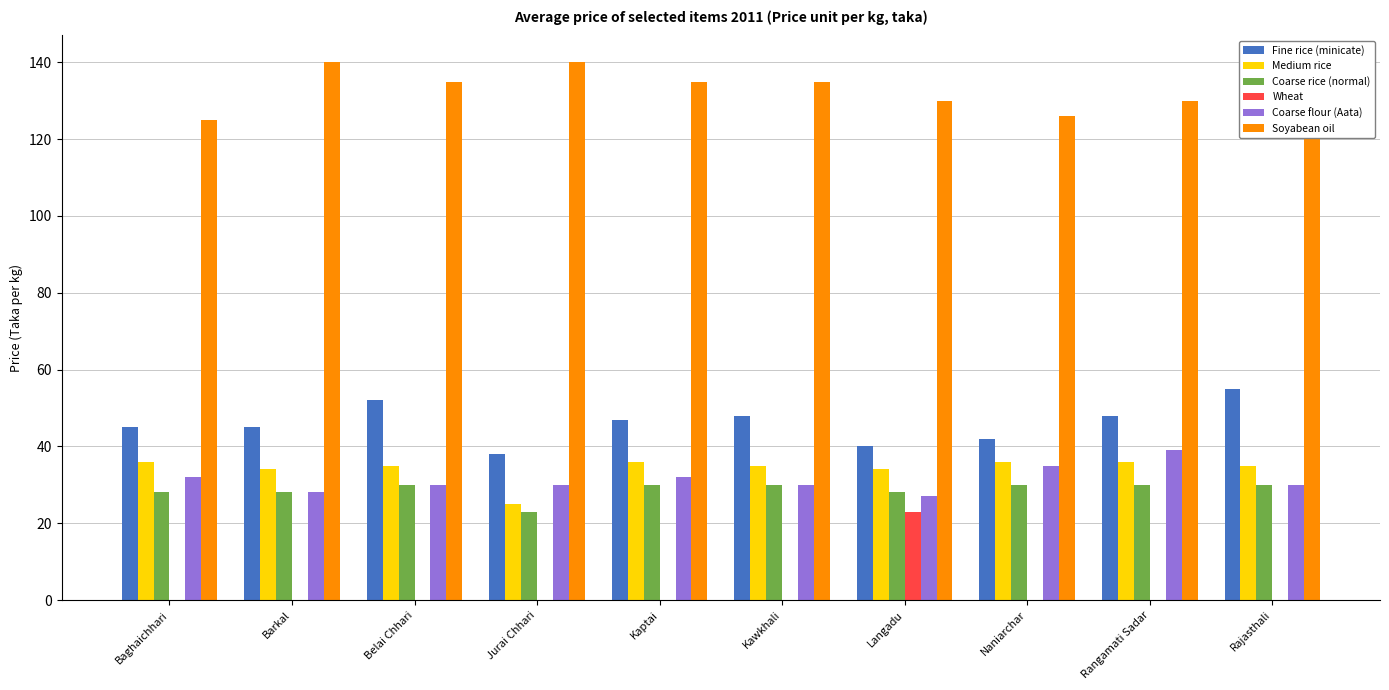

Which series has the largest total across all categories?

Soyabean oil